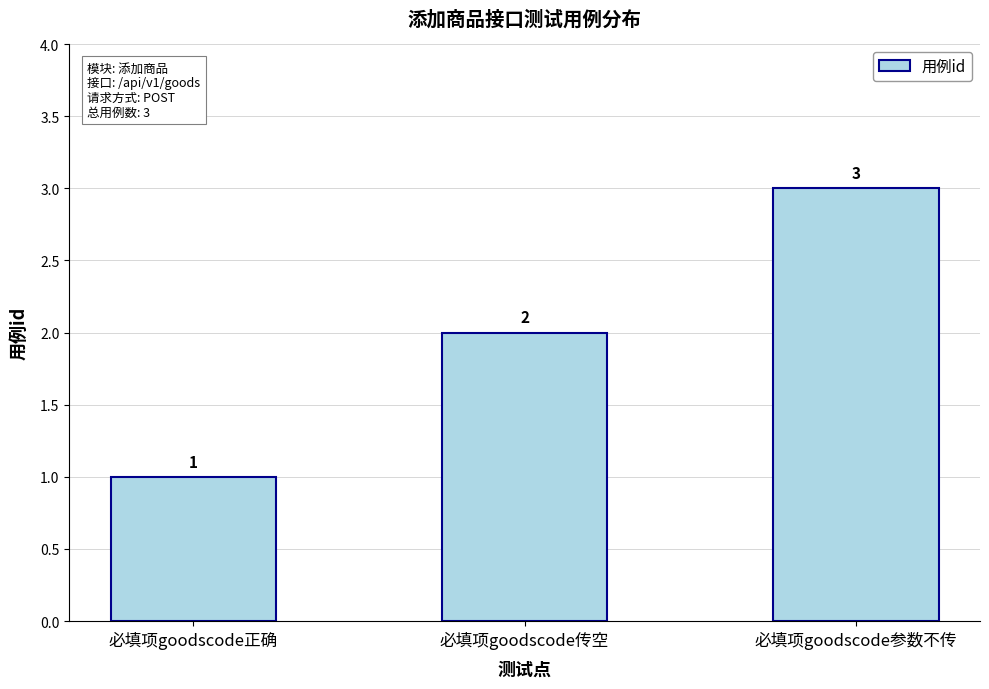

What is the minimum value shown in the chart?

1